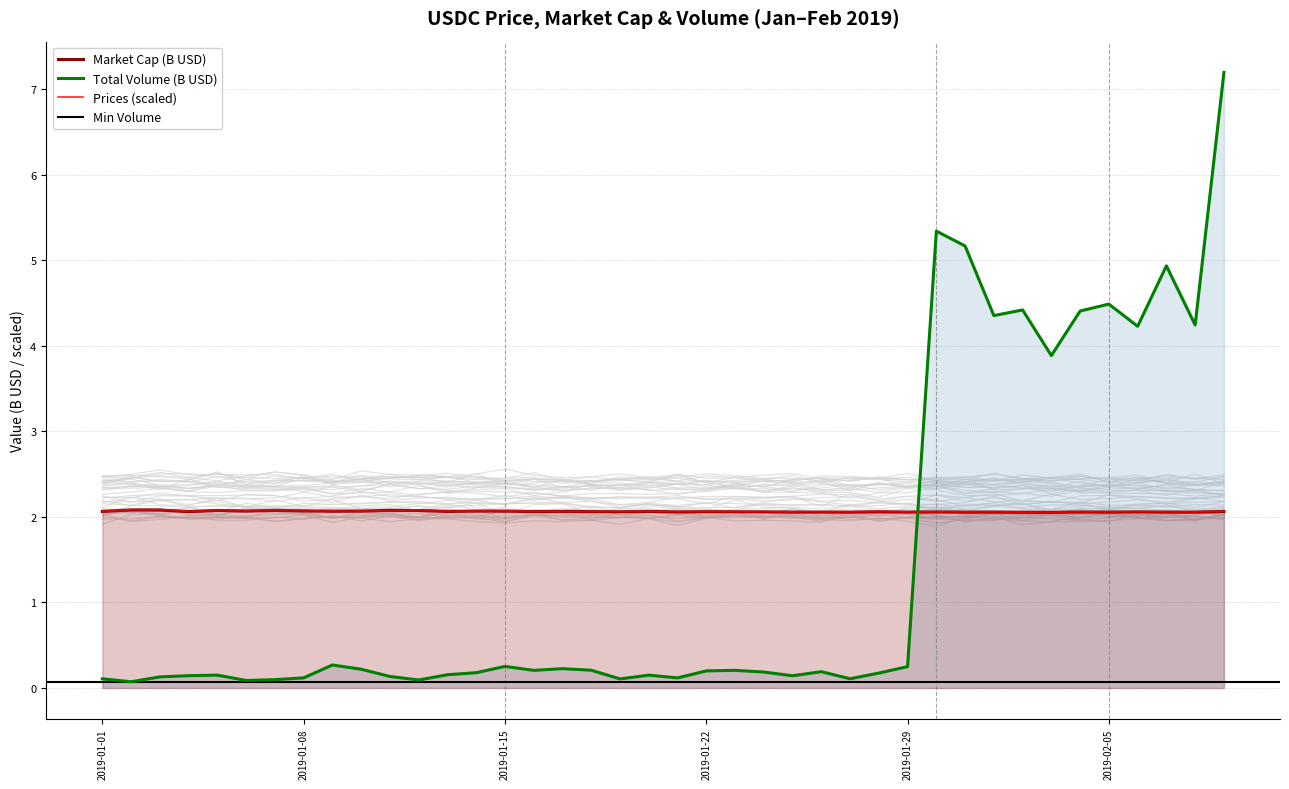

What is the difference between the highest and lowest values at 2019-02-09?

5.1